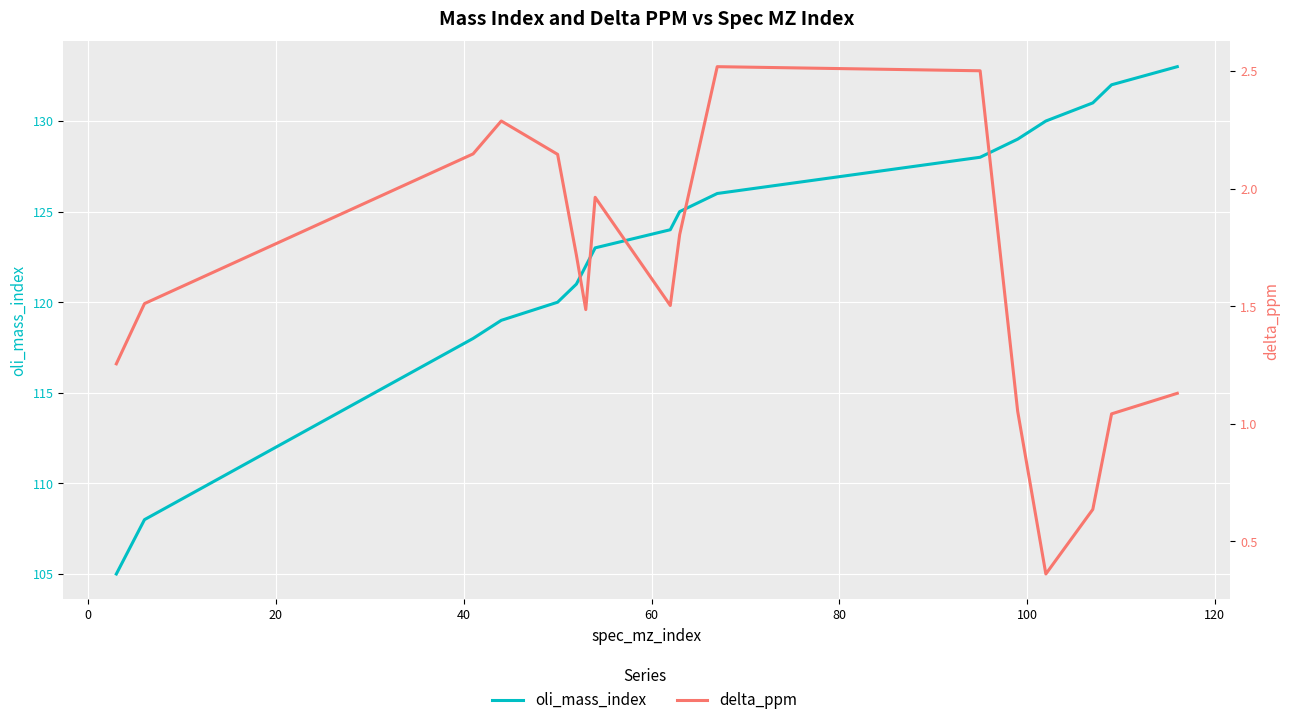

At how many categories does at least one series exceed 83?

17